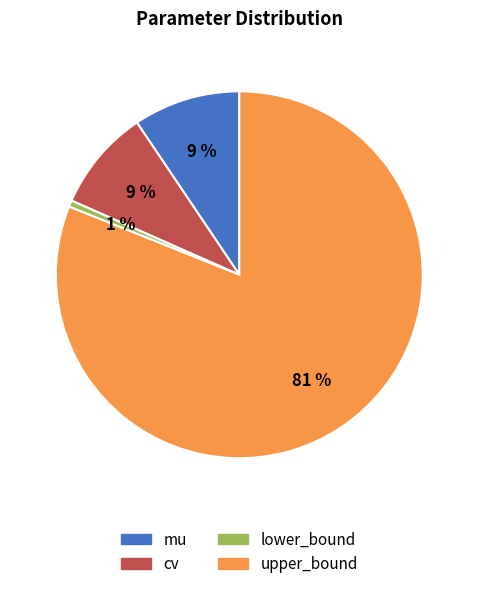

To the nearest percent, what is the average slice percentage?

25%